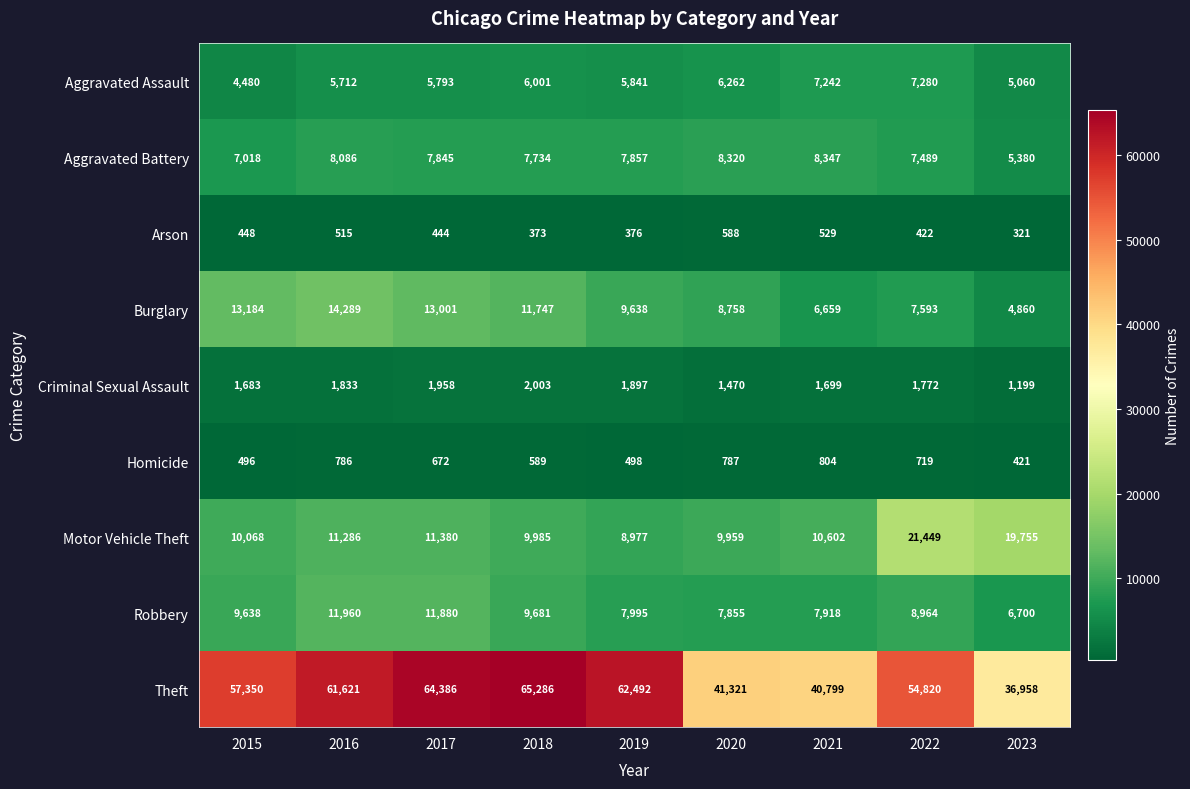

What is the difference between the maximum and minimum values in the Aggravated Assault series?

2800